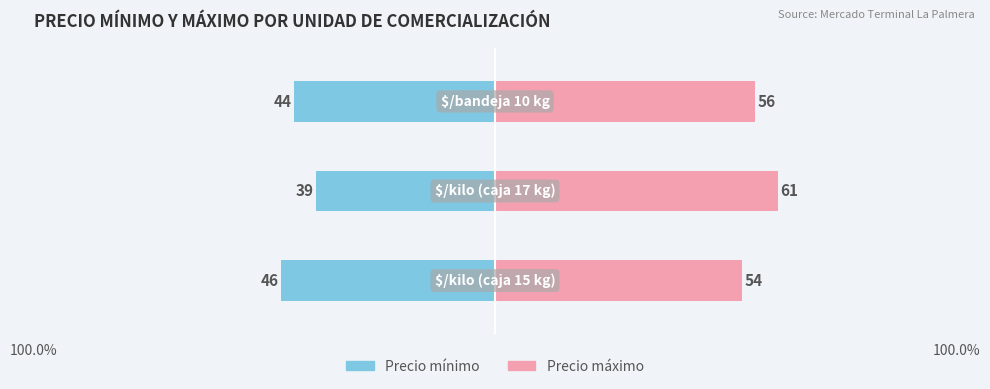

How many categories are shown in the chart?

3